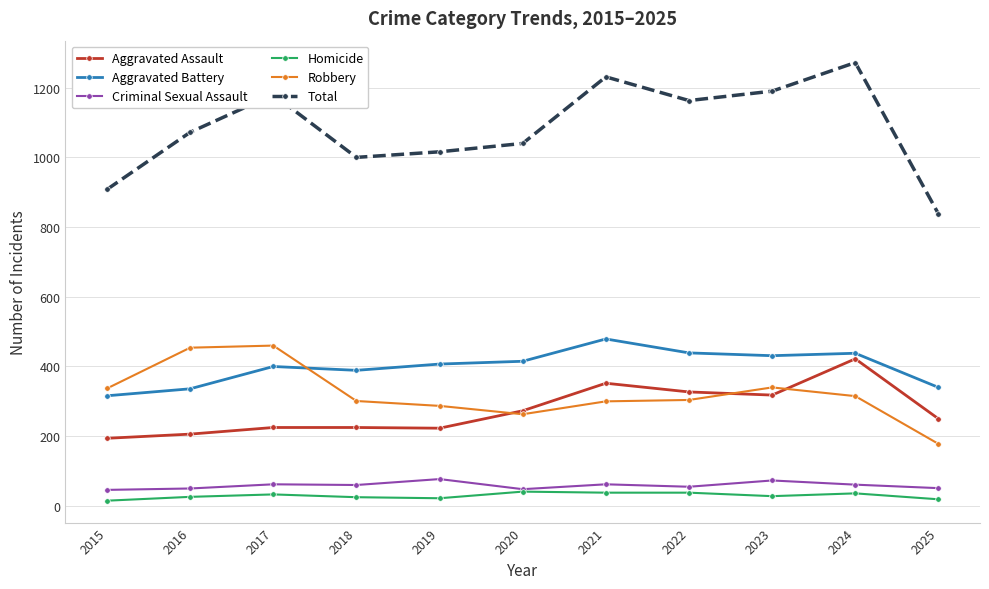

Count the number of data series in this chart.

6